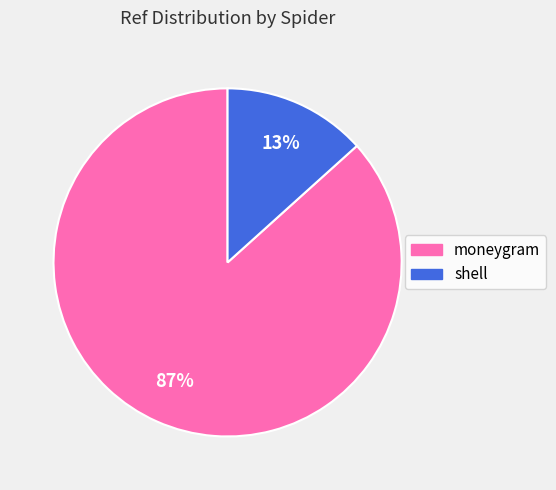

Which slice is the largest?

moneygram